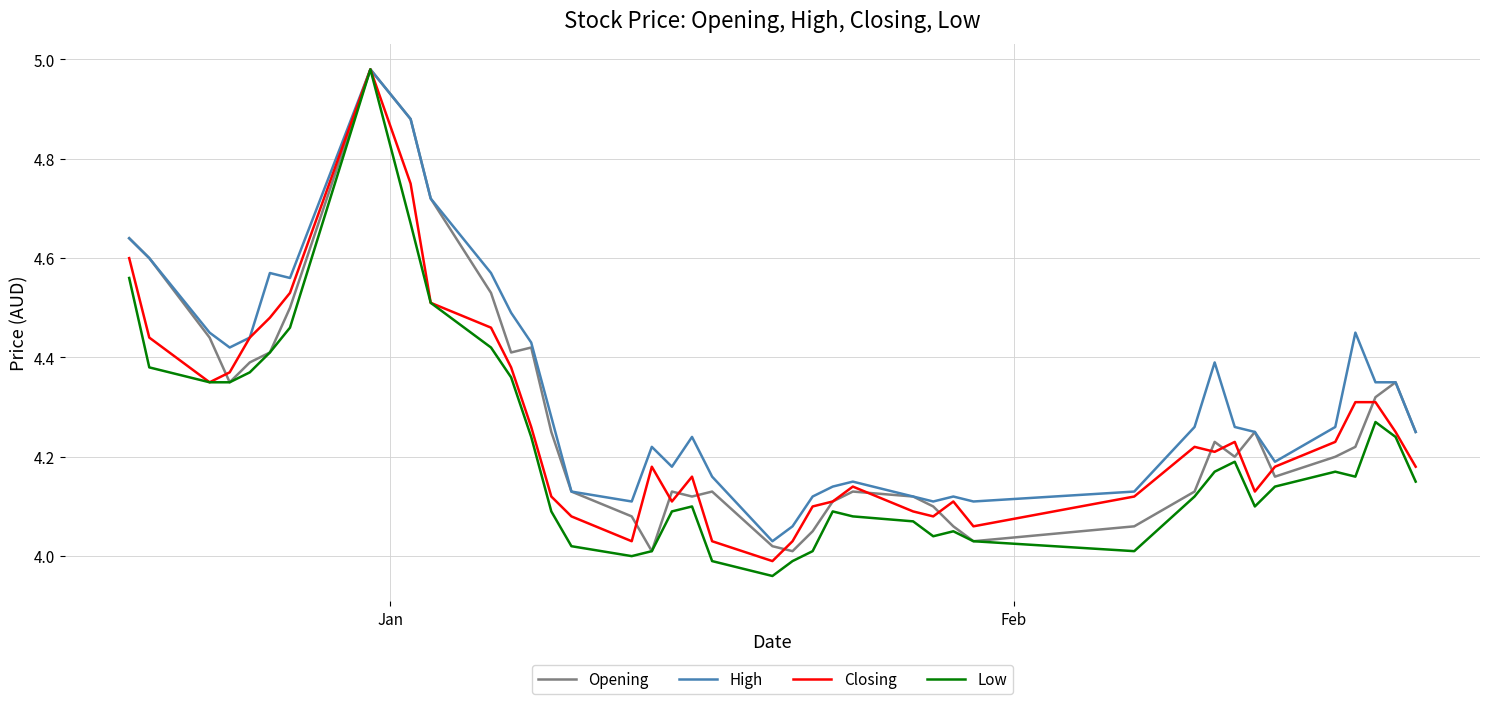

Which series has the largest total across all categories?

High